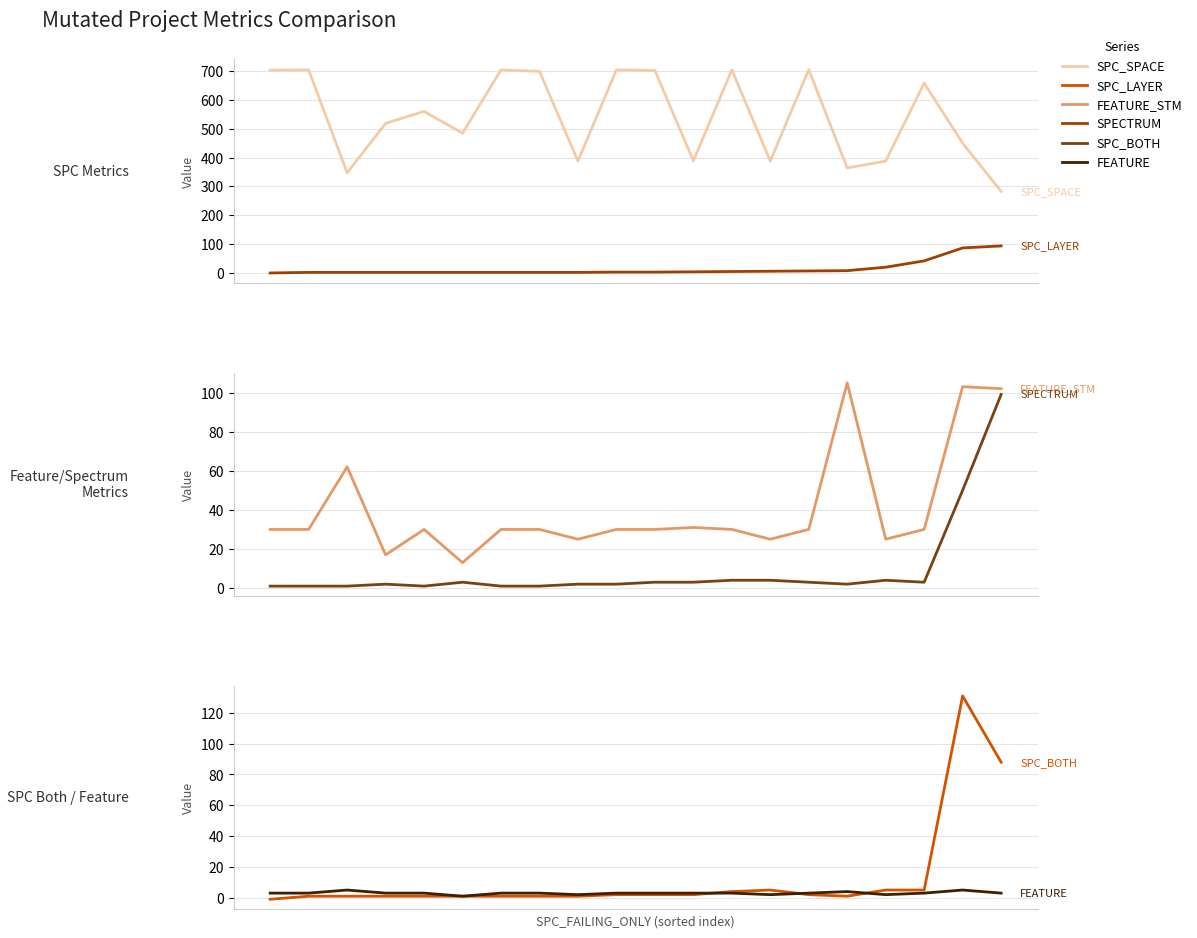

Reading left to right, extract all data points from this chart.

SPC_SPACE: 704	705	347	519	561	485	705	700	388	705	703	389	705	388	706	364	388	659	450	283
SPC_LAYER: -1	1	1	1	1	1	1	1	1	2	2	3	4	5	6	7	19	41	86	93
FEATURE_STM: 30	30	62	17	30	13	30	30	25	30	30	31	30	25	30	105	25	30	103	102
SPECTRUM: 1	1	1	2	1	3	1	1	2	2	3	3	4	4	3	2	4	3	50	99
SPC_BOTH: -1	1	1	1	1	1	1	1	1	2	2	2	4	5	2	1	5	5	131	88
FEATURE: 3	3	5	3	3	1	3	3	2	3	3	3	3	2	3	4	2	3	5	3